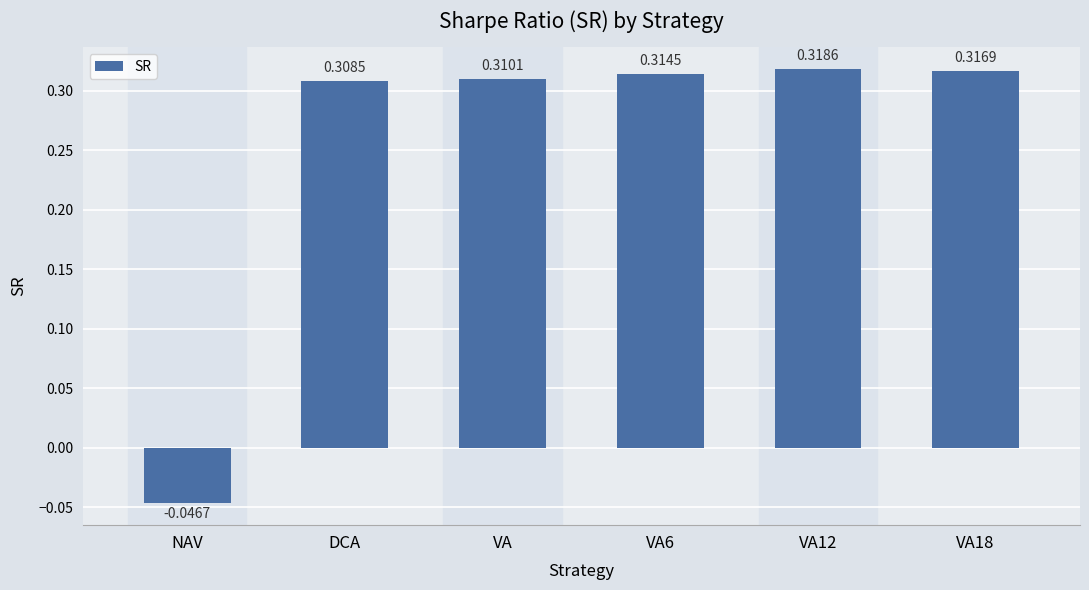

Which category has the lowest value across all series?

NAV